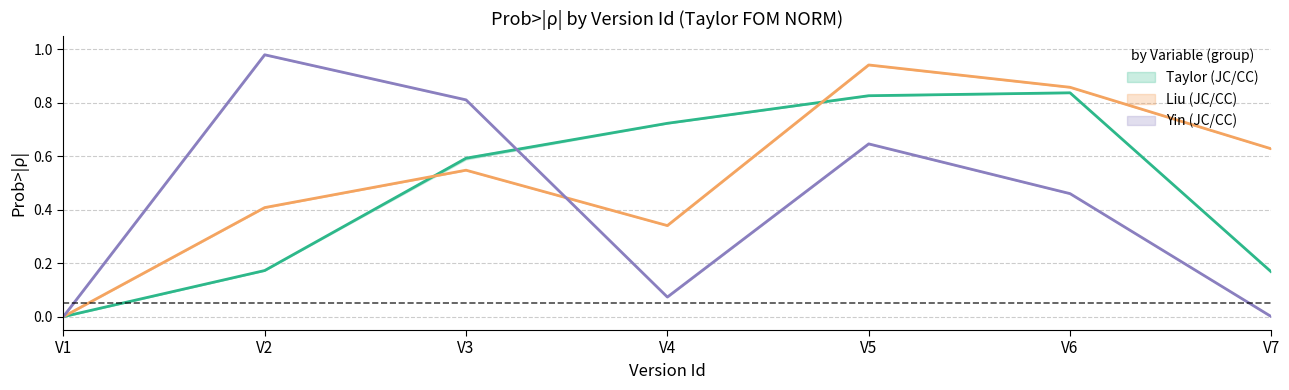

True or false: Taylor_JC has more than 2 interior local peaks.

False